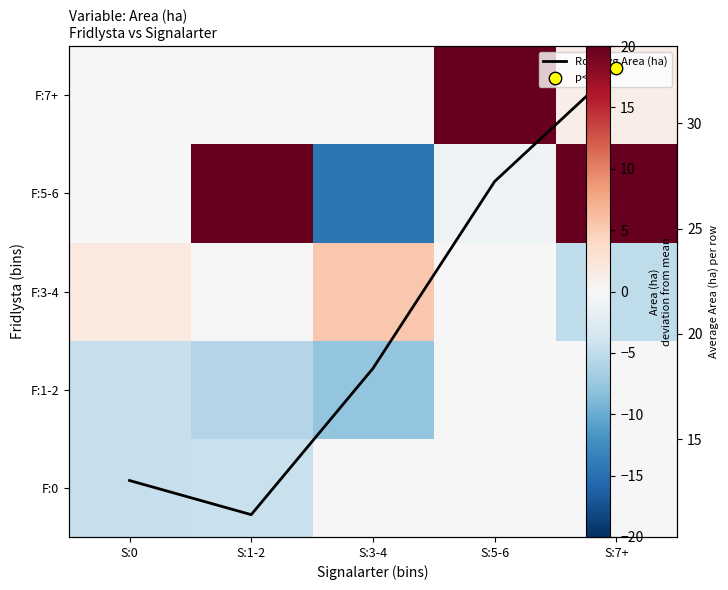

What is the maximum value for F:3-4?

5.4